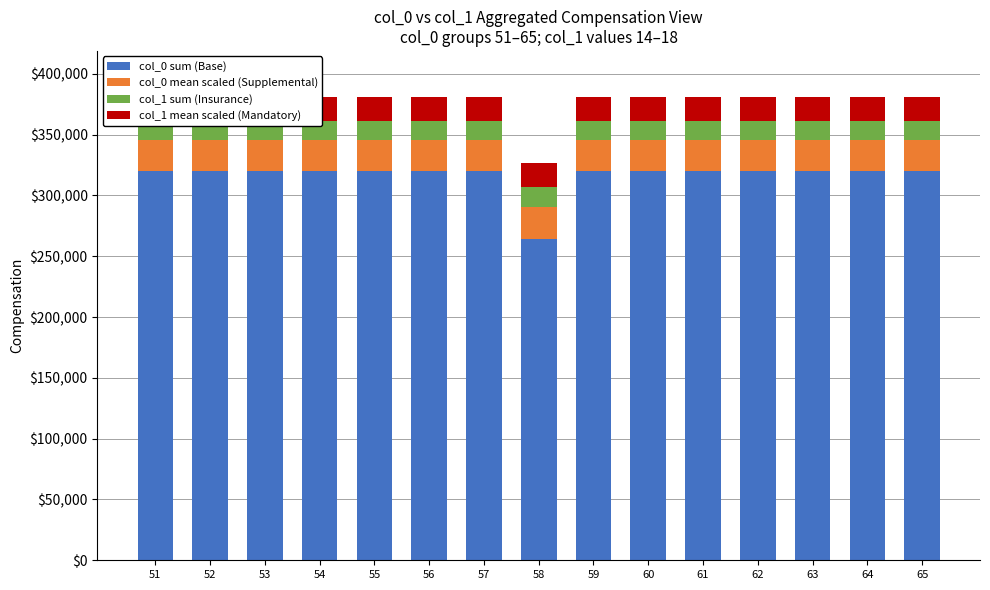

The value of col_0 mean scaled (Supplemental) at 52 is 5714. True or false?

False